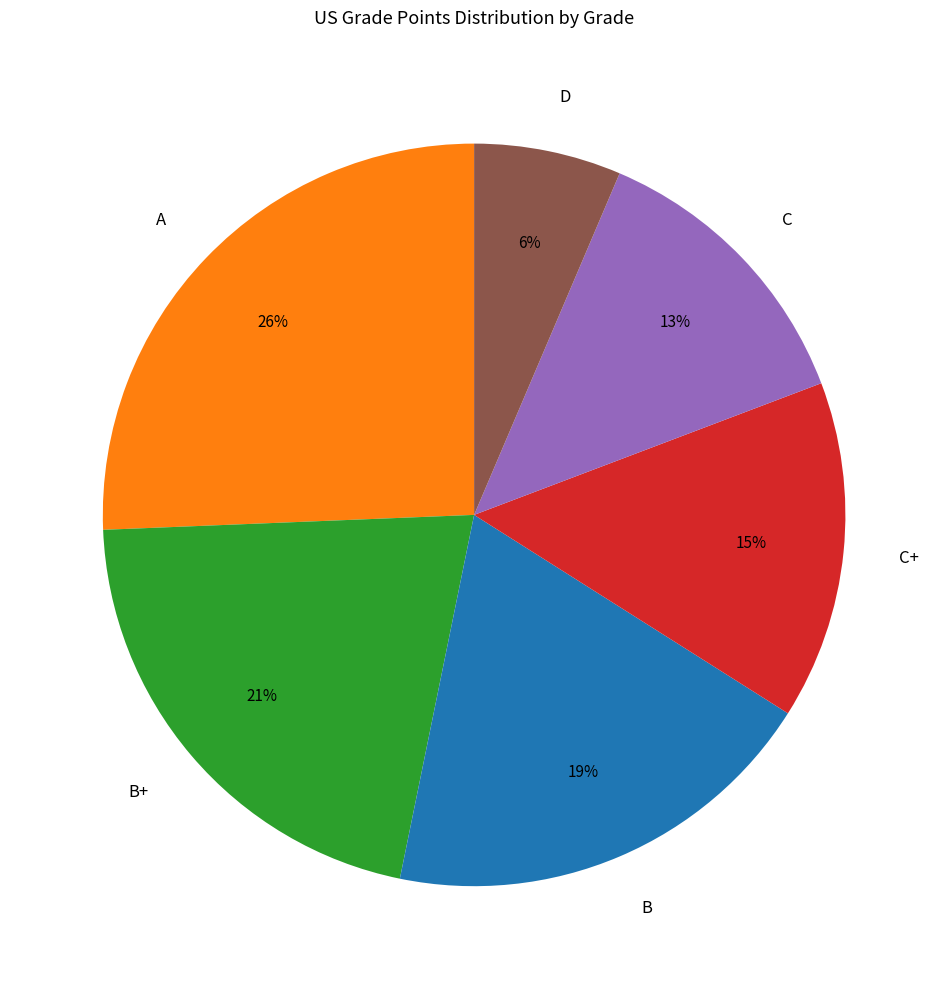

True or false: C accounts for 13% of the total.

True